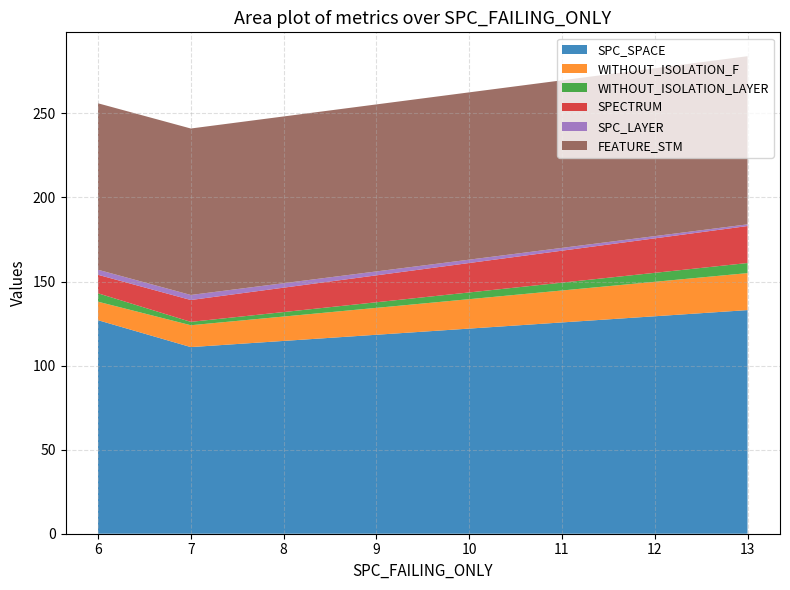

Reading left to right, extract all data points from this chart.

SPC_SPACE: 127	111	133
WITHOUT_ISOLATION_F: 11	13	22
WITHOUT_ISOLATION_LAYER: 5	2	6
SPECTRUM: 11	13	22
SPC_LAYER: 3	3	1
FEATURE_STM: 99	99	100